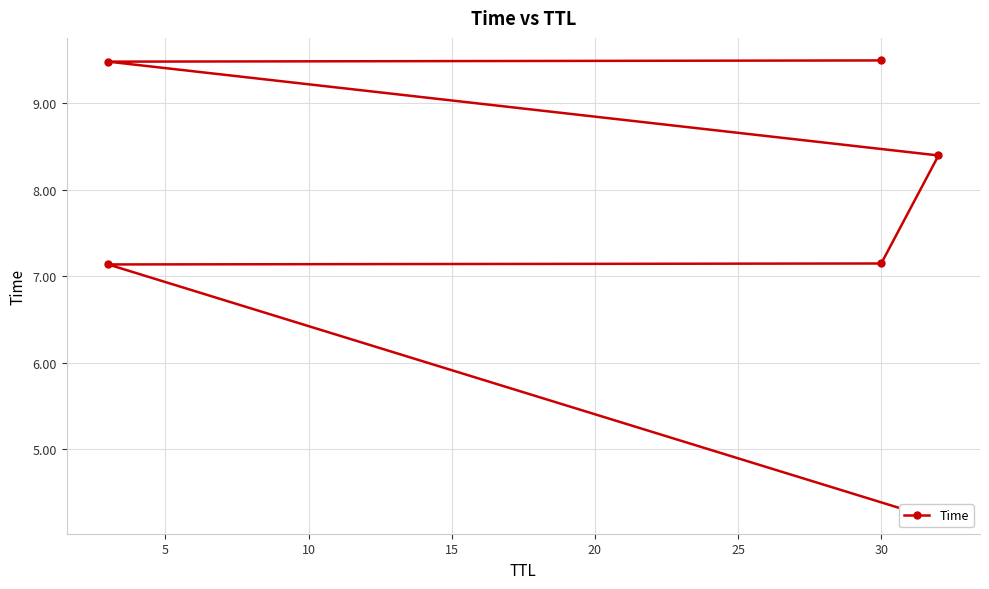

Approximately how many times larger is the value at 15 compared to 5?

1.2